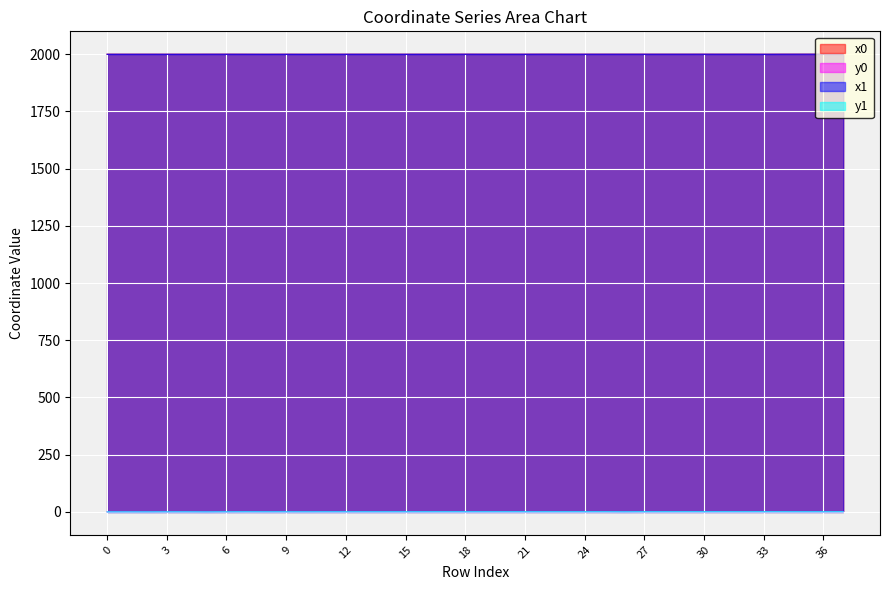

What value does the x0 series have at 24?

1999.9